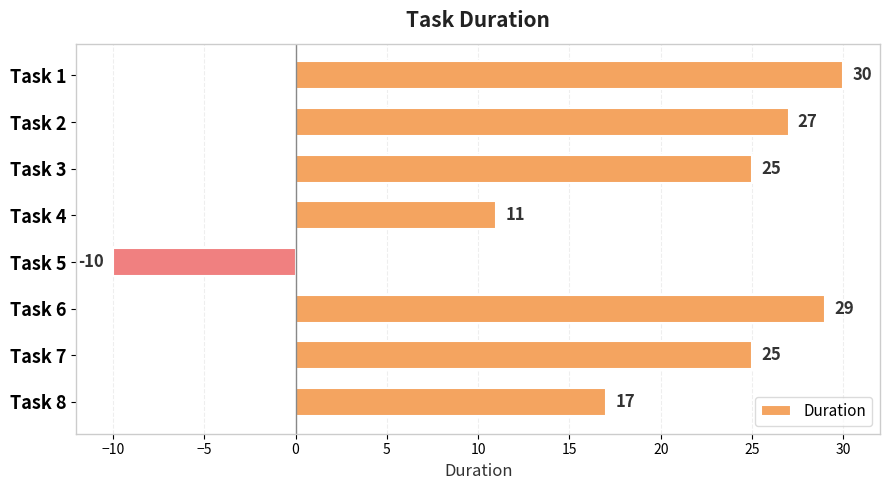

What is the sum of all values?

154